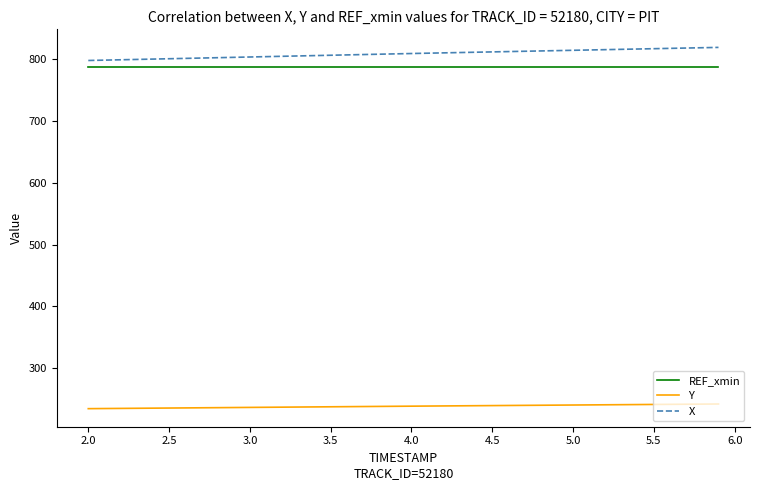

What is the greatest value displayed?

819.4